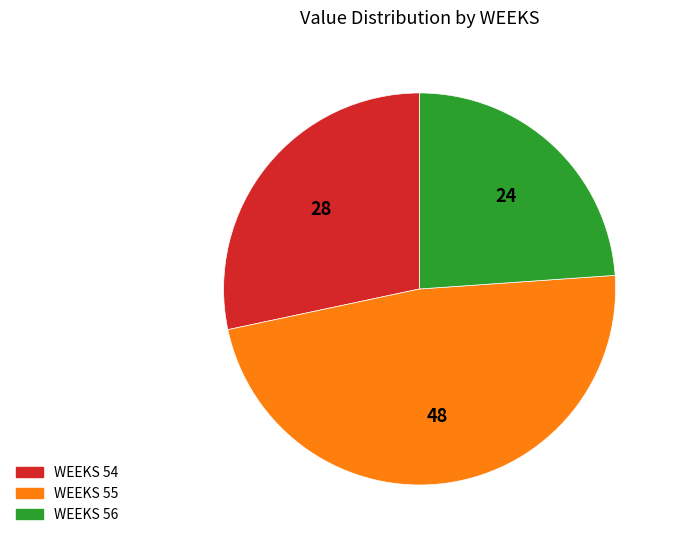

Is there any slice that represents more than half of the pie?

No